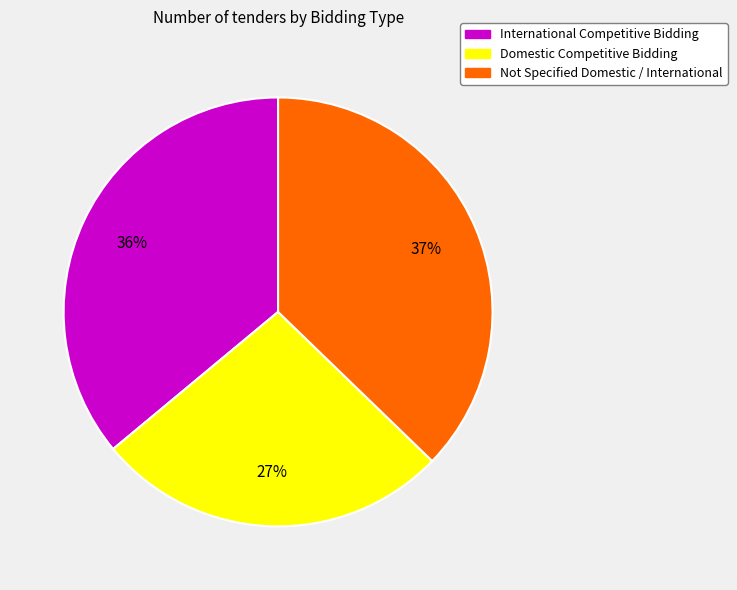

To the nearest percent, what percentage of the pie is International Competitive Bidding?

36%